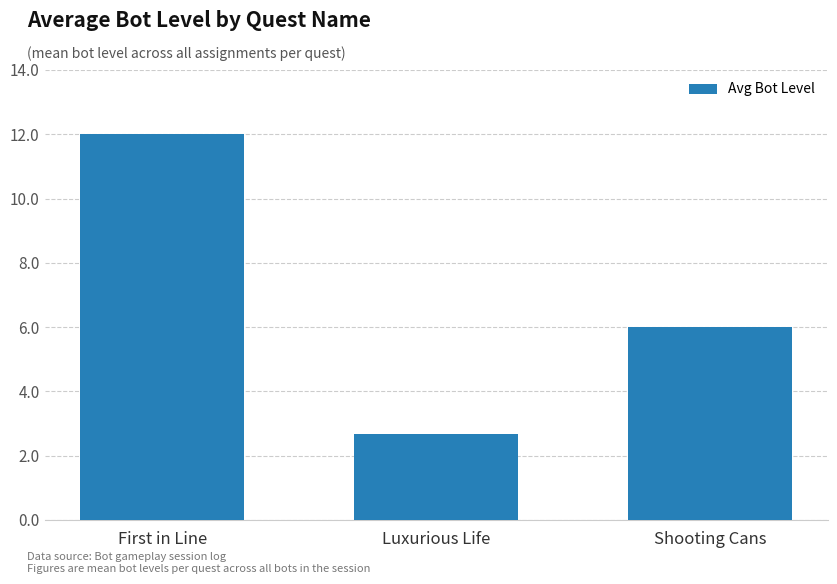

Rank the categories by value from highest to lowest.

First in Line, Shooting Cans, Luxurious Life